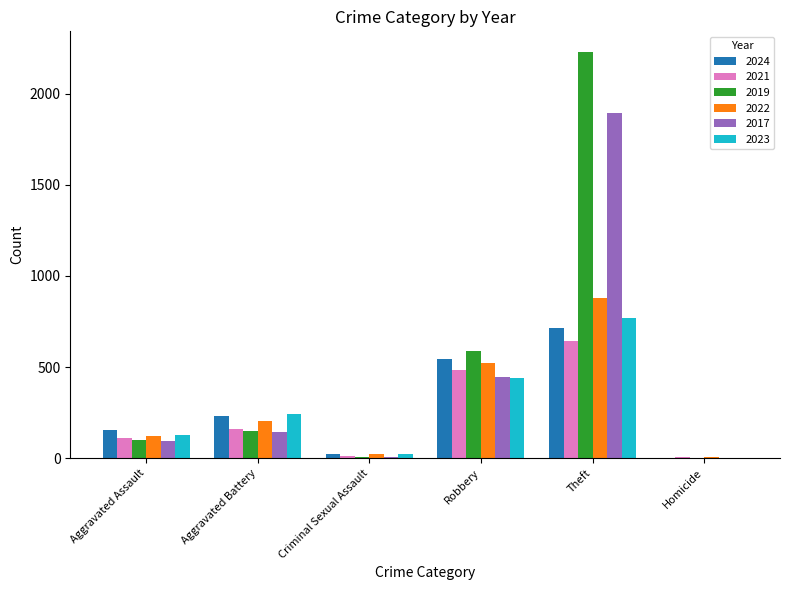

What are all the series names shown in the legend?

2024, 2021, 2019, 2022, 2017, 2023